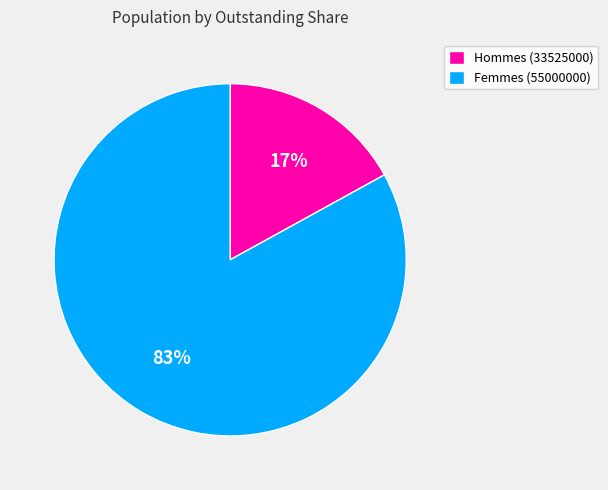

To the nearest percent, what percentage of the pie is Femmes (55000000)?

83%